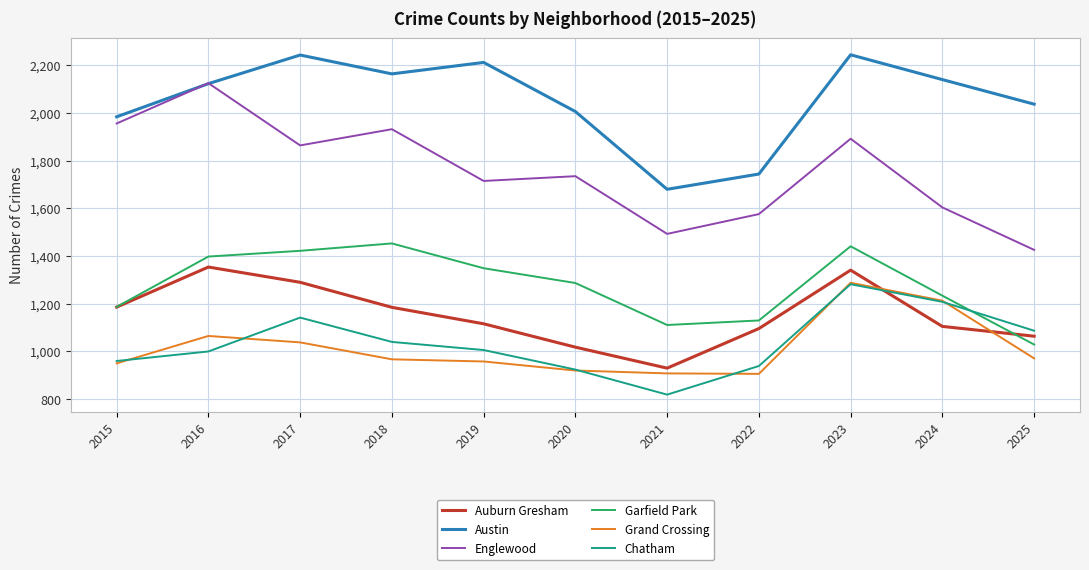

At which category is the sum across all series the highest?

2023